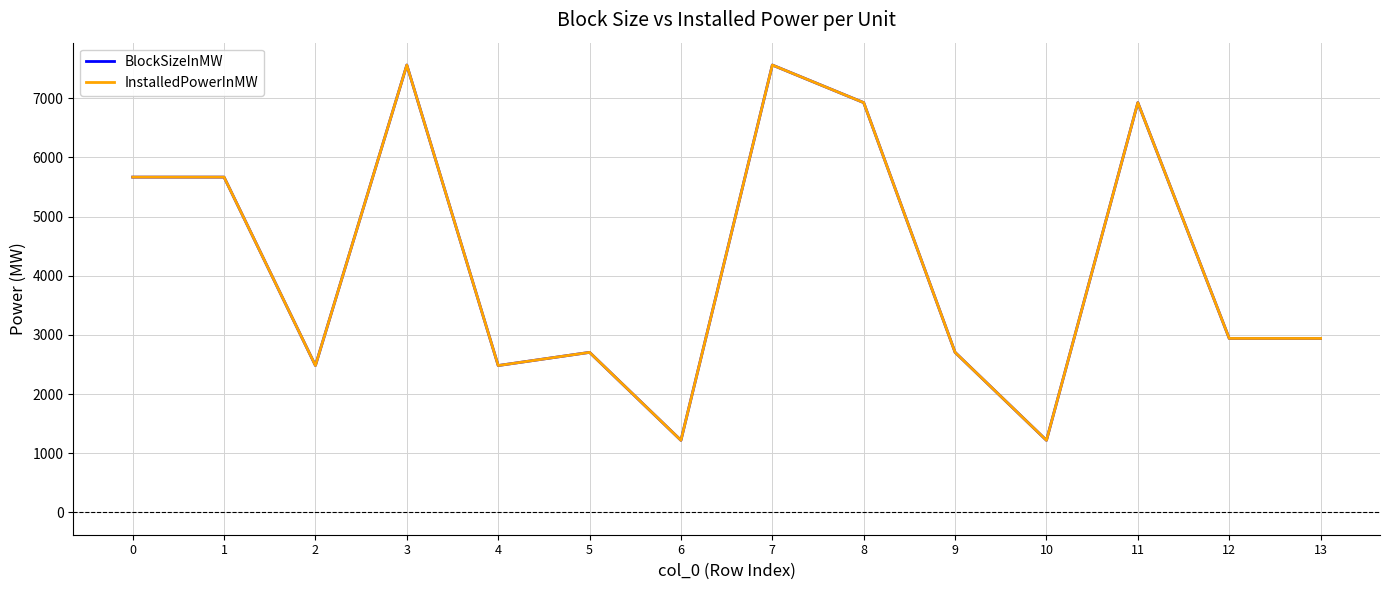

Reading left to right, list all the values displayed in this chart.

BlockSizeInMW: 0=5667.1	1=5667.1	2=2481.8	3=7561.9	4=2481.8	5=2704.7	6=1217.6	7=7561.9	8=6926.3	9=2704.7	10=1217.6	11=6926.3	12=2940.2	13=2940.2
InstalledPowerInMW: 0=5667.1	1=5667.1	2=2481.8	3=7561.9	4=2481.8	5=2704.7	6=1217.6	7=7561.9	8=6926.3	9=2704.7	10=1217.6	11=6926.3	12=2940.2	13=2940.2